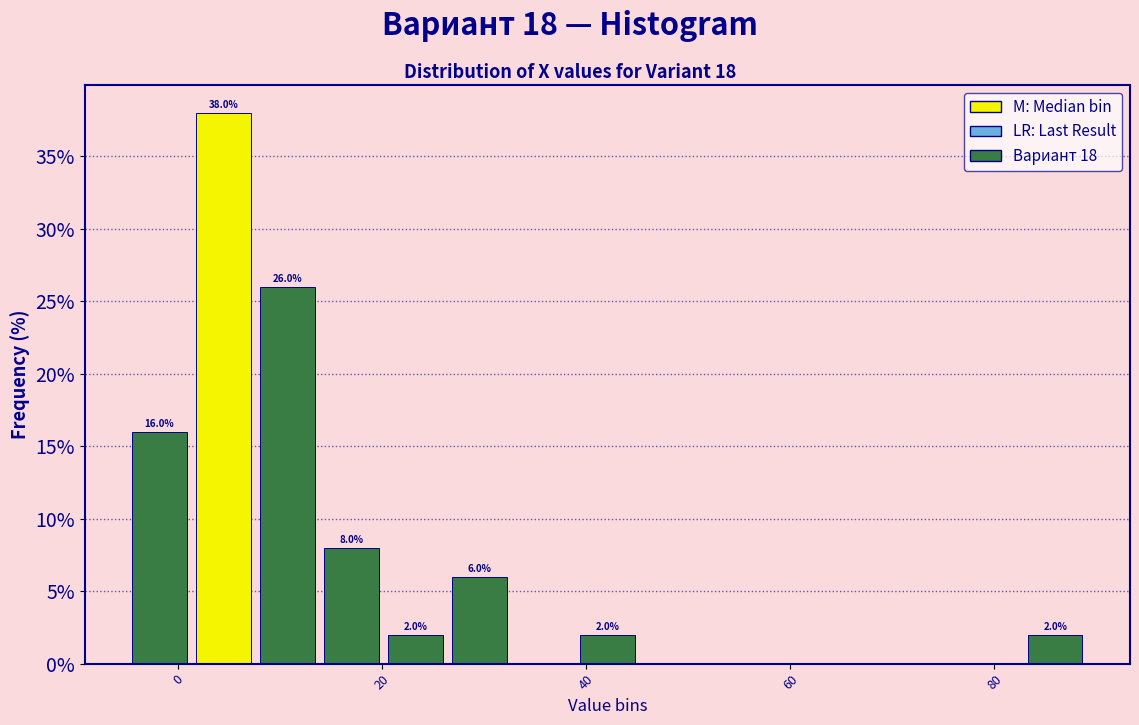

Read against the x-axis, roughly where is the centre of the tallest bar?

4